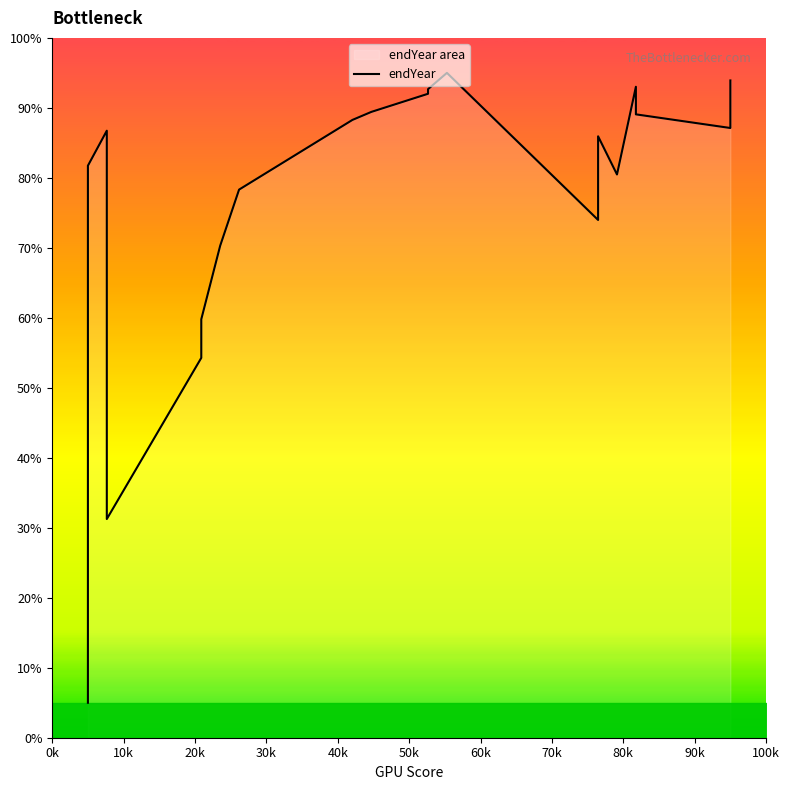

How many lines are shown in the chart?

1